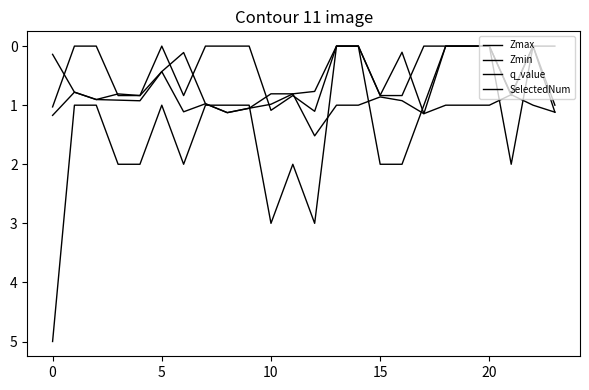

What is the label of the 9th point from the left?

8